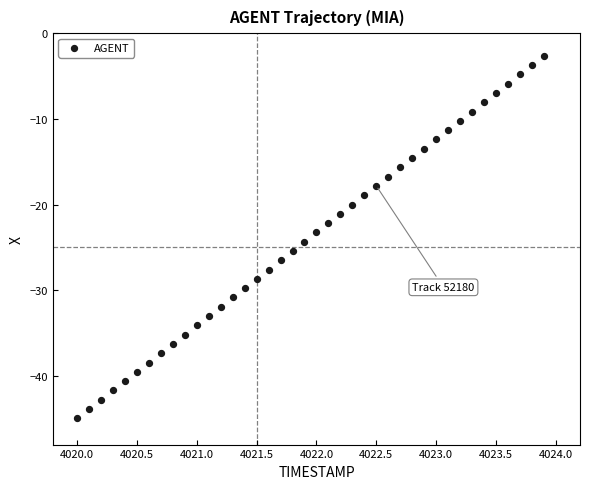

What is the range of X values (max minus min)?

3.9